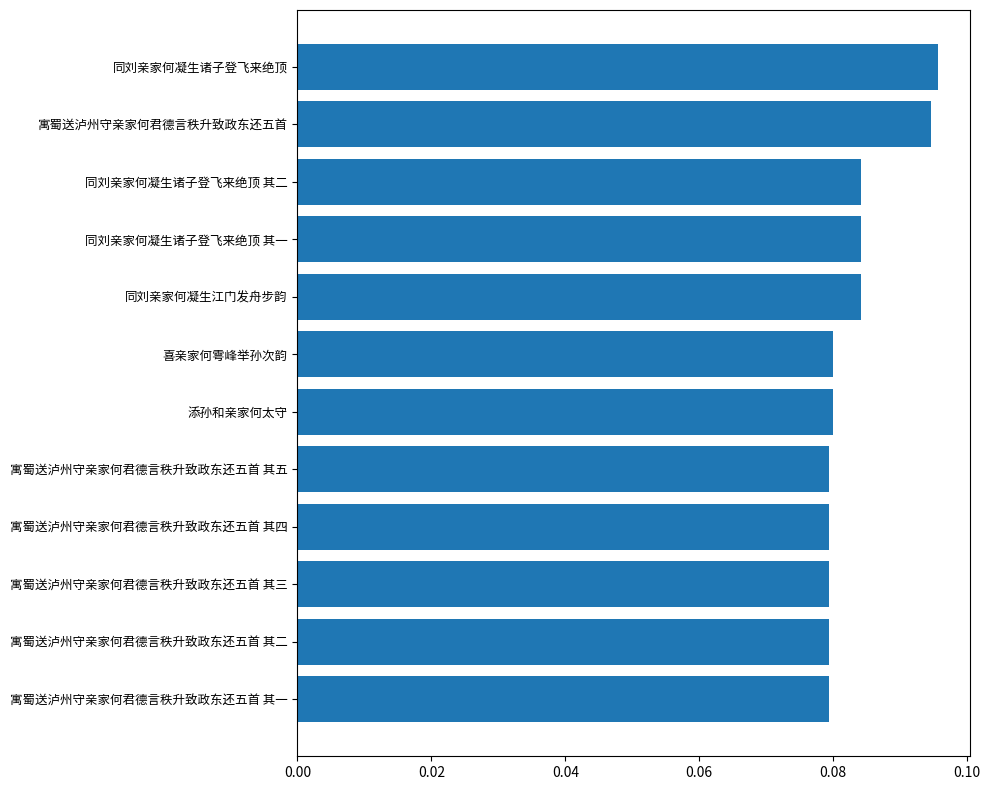

What is the label of the 3rd bar from the top?

同刘亲家何凝生诸子登飞来绝顶 其二